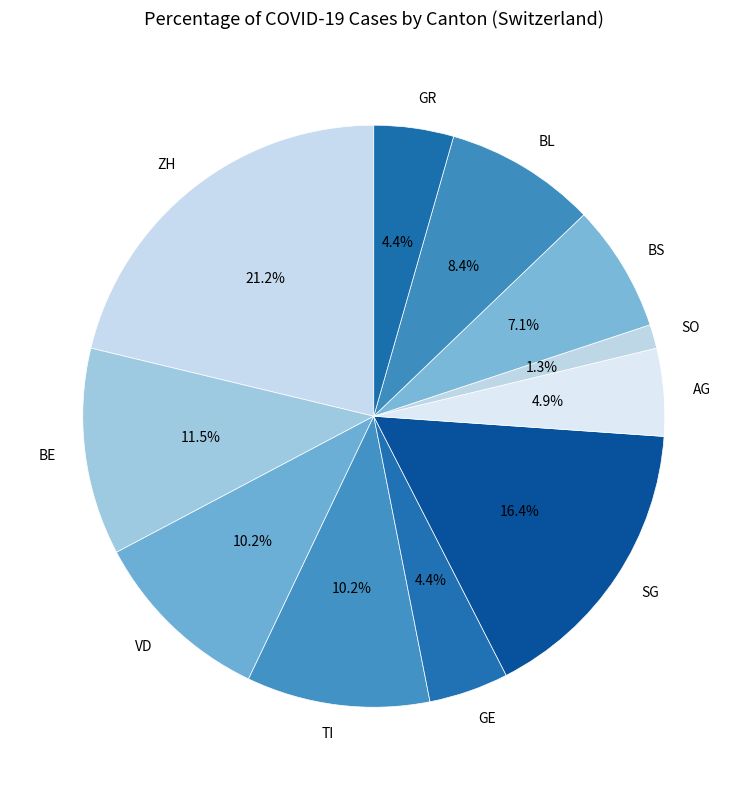

Between BS and AG, which is larger?

BS